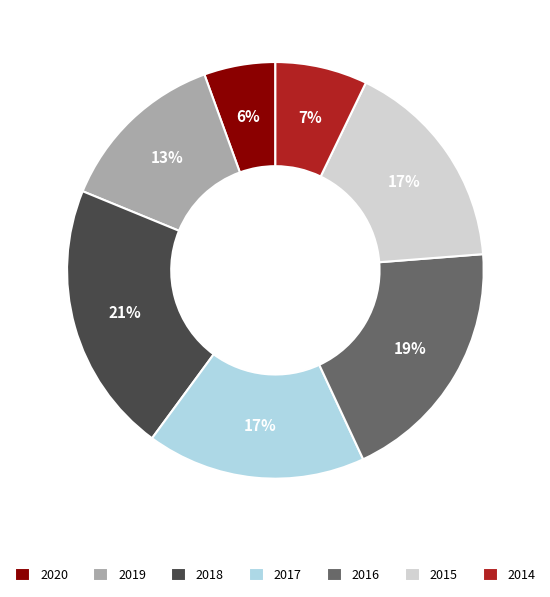

How many segments does this pie chart have?

7